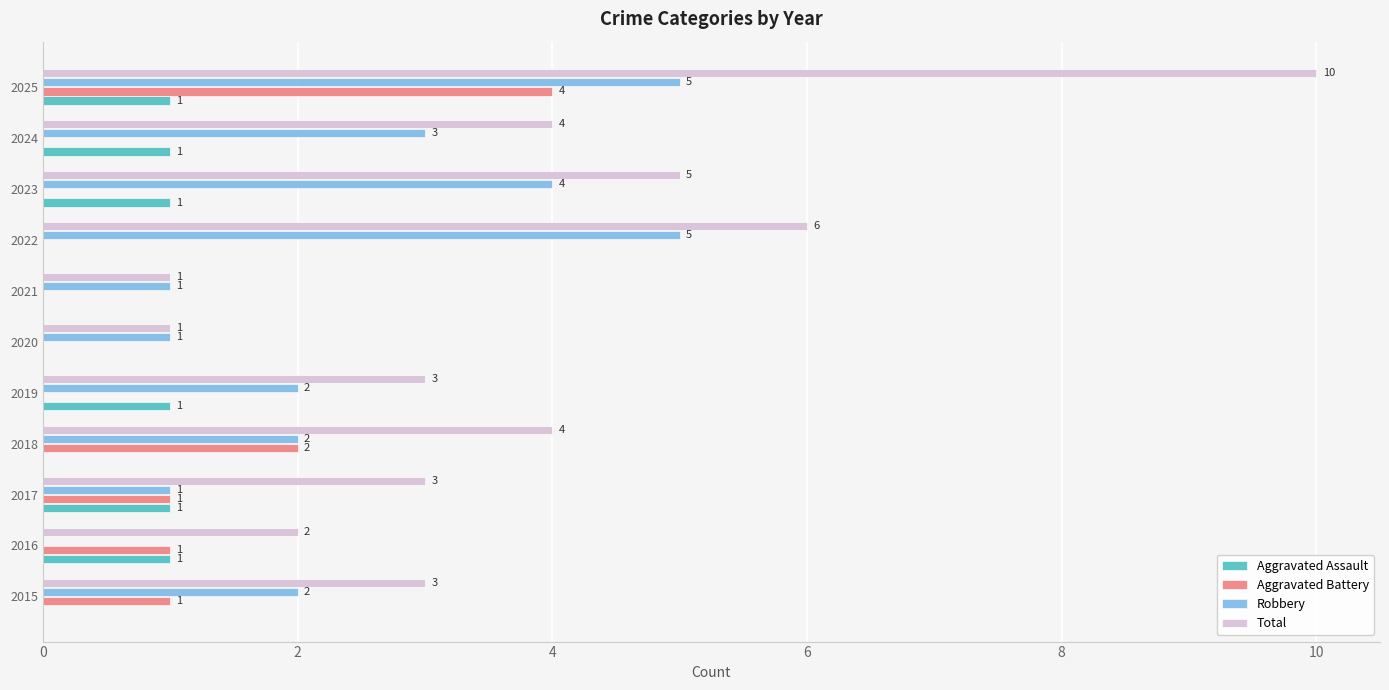

How many series are shown in this chart?

4